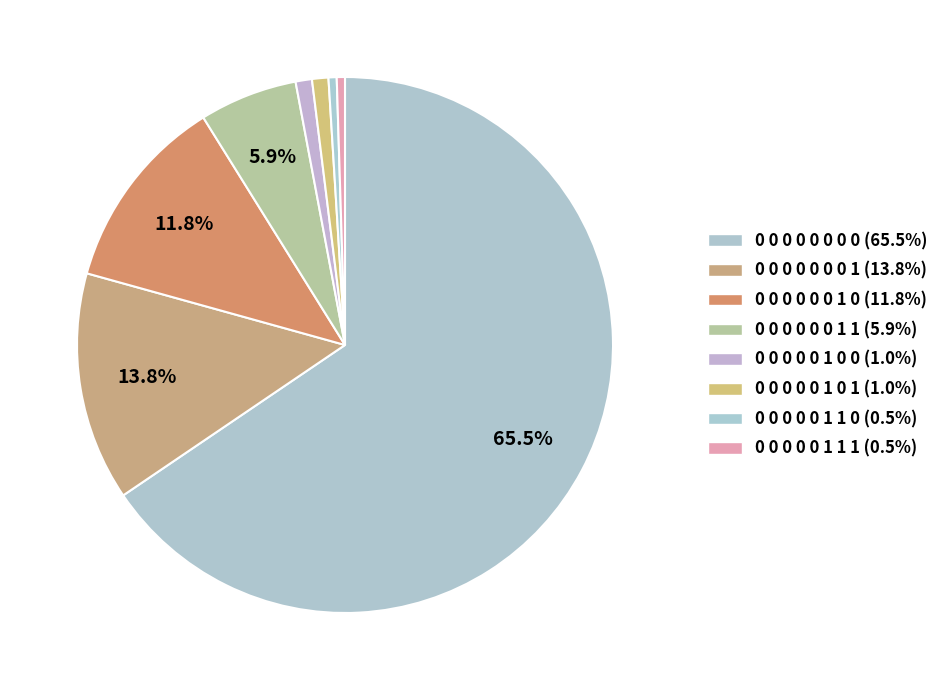

Which category has the biggest portion of the pie?

0 0 0 0 0 0 0 0